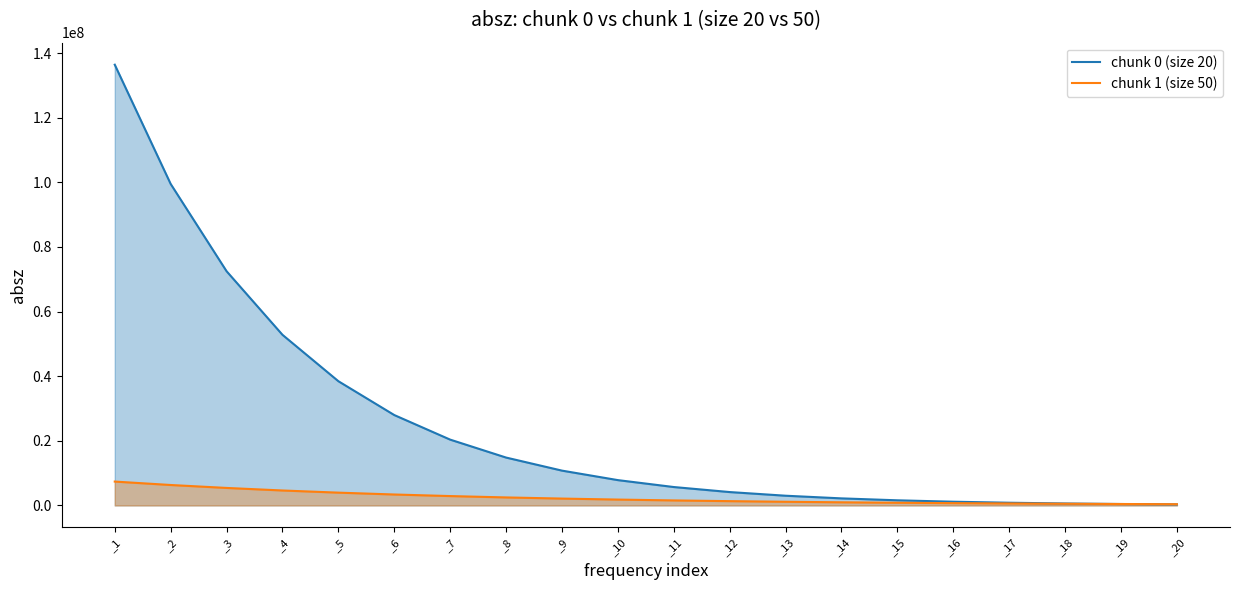

The chunk 0 (size 20) series shows 688214 at _15. True or false?

False